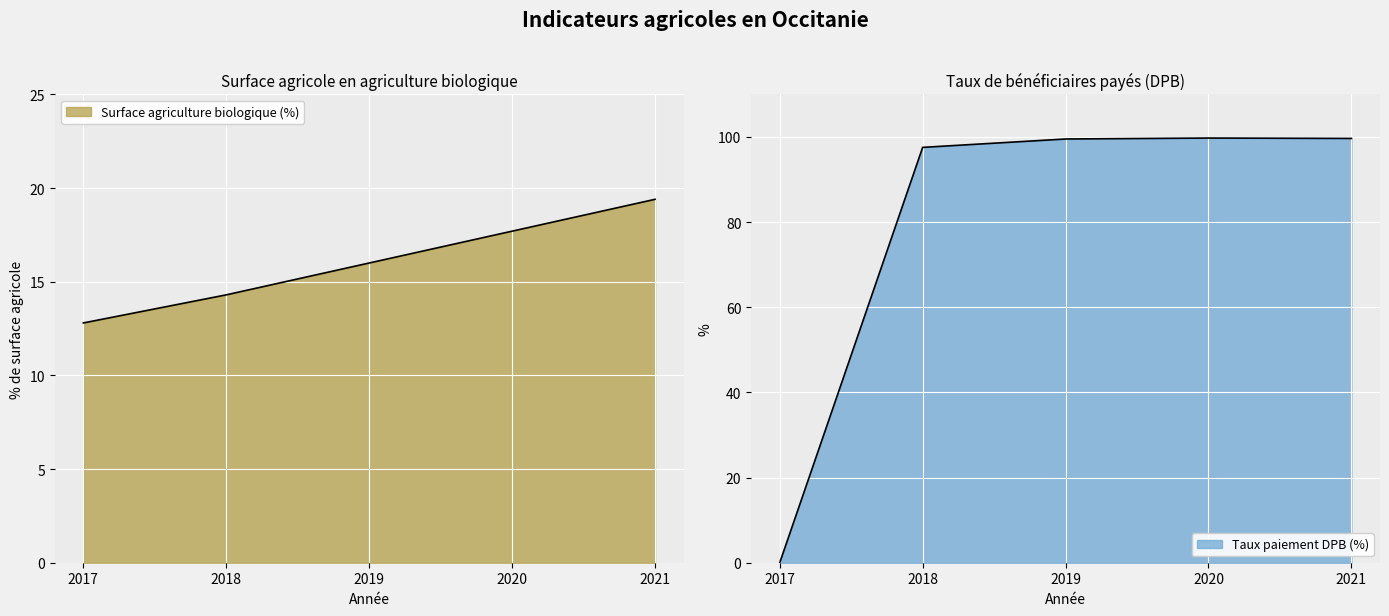

What is the sum of all Surface agriculture biologique (%) values?

80.2